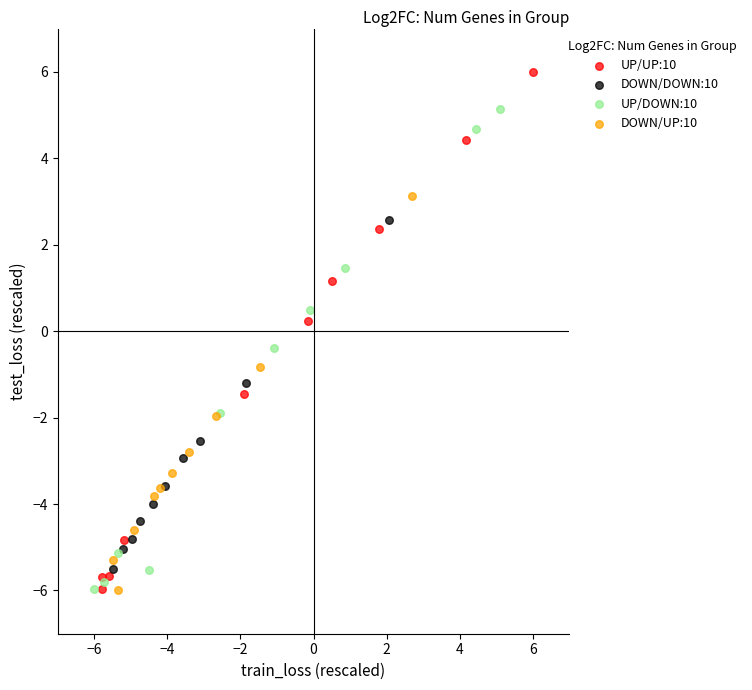

Which series reaches the maximum Y coordinate?

UP/UP:10